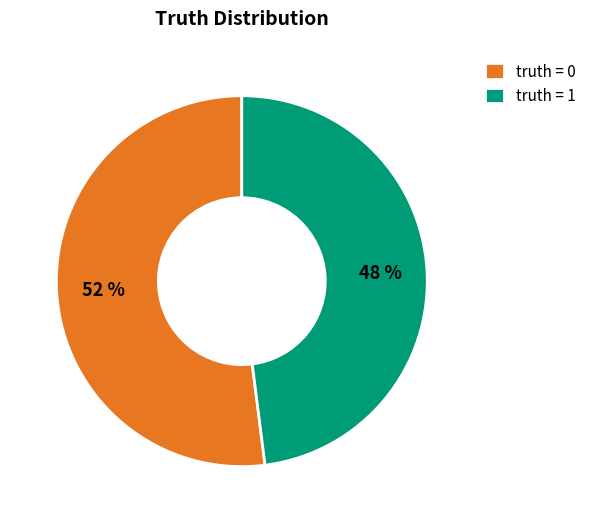

Do truth = 1 and truth = 0 together represent more than half of the pie?

Yes